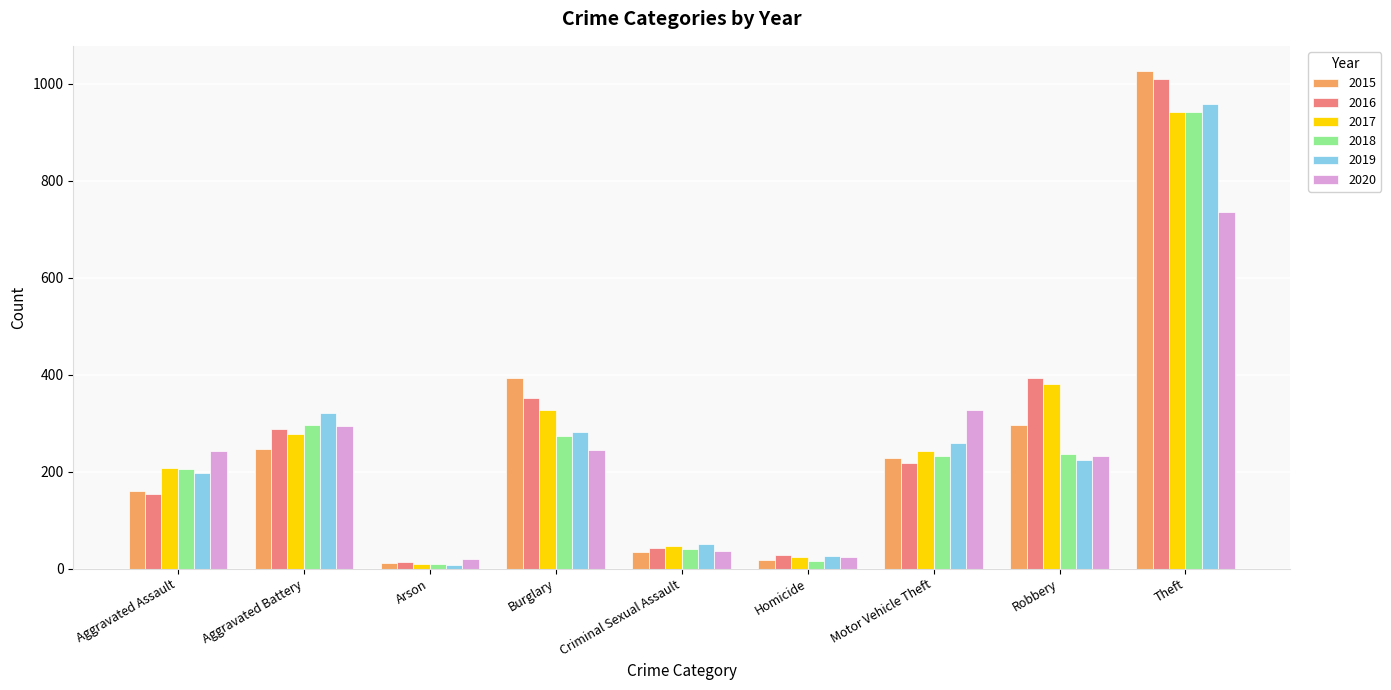

At how many categories does at least one series exceed 84?

6